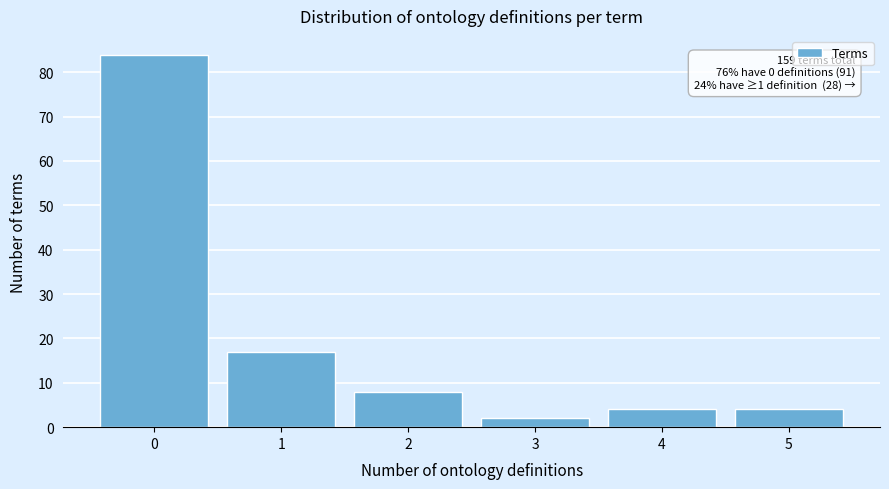

Reading left to right, extract all data points from this chart.

84	17	8	2	4	4